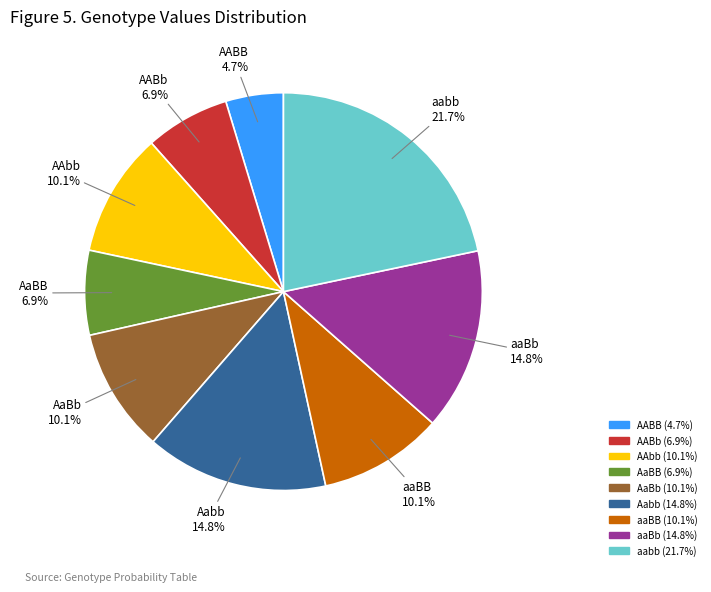

Combined, what portion of the pie is aabb and aaBB?

31.8%